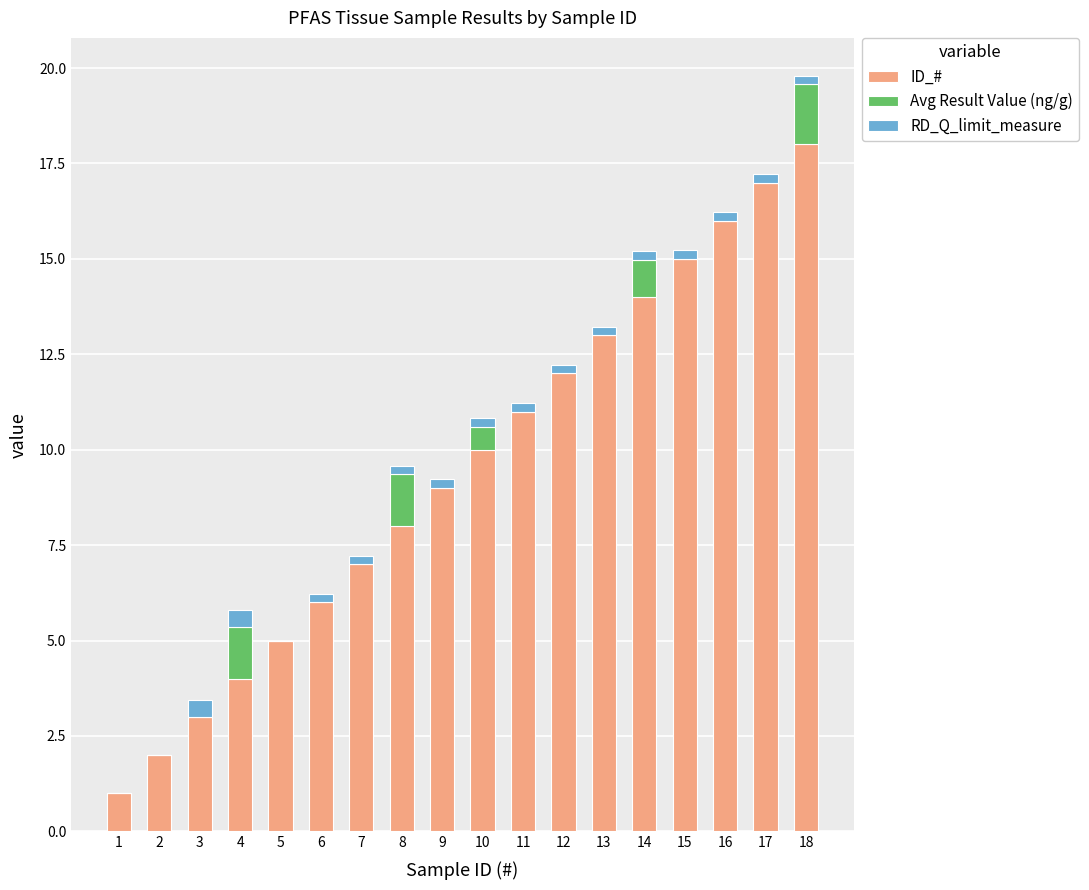

At which category is the sum across all series the highest?

18